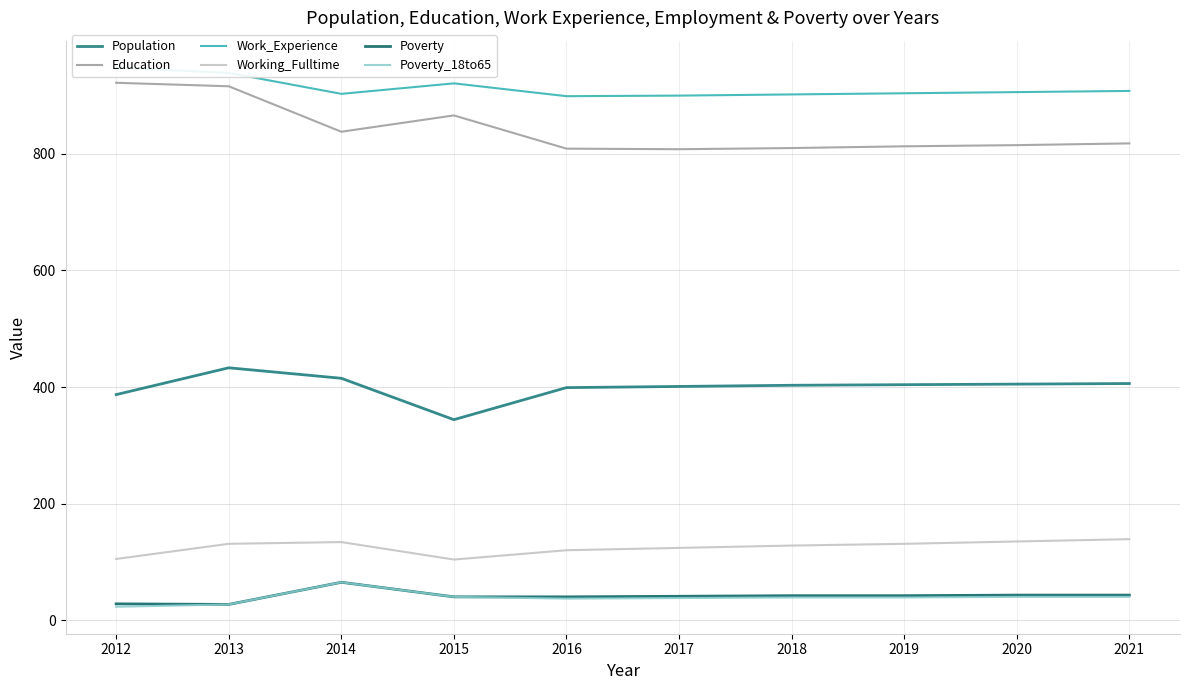

What are all the series names shown in the legend?

Population, Education, Work_Experience, Working_Fulltime, Poverty, Poverty_18to65